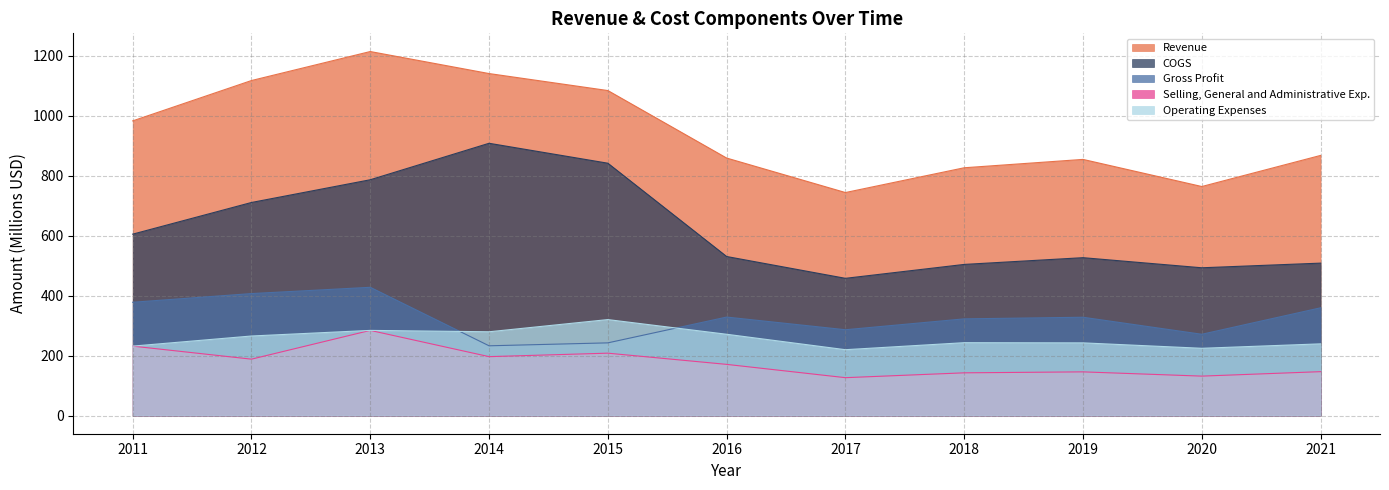

True or false: Operating Expenses and Selling, General and Administrative Exp. intersect in this chart.

False